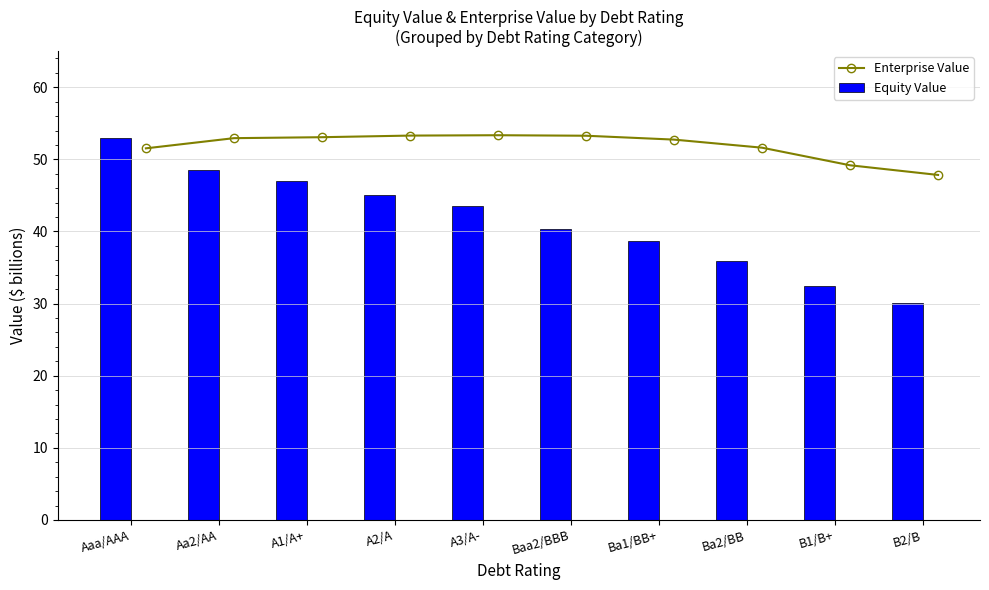

What is the lowest value of the Enterprise Value series?

47.8